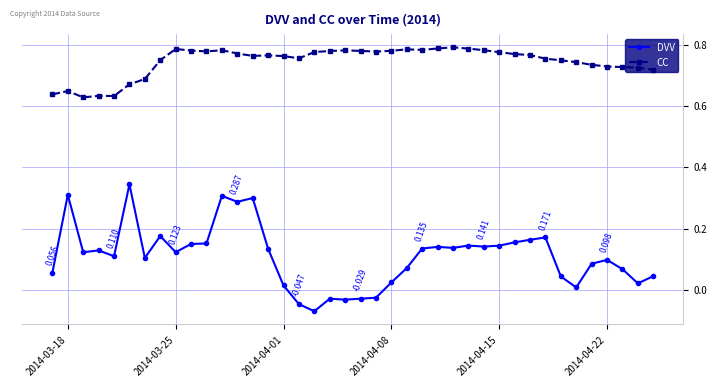

Which series has the largest total across all categories?

CC